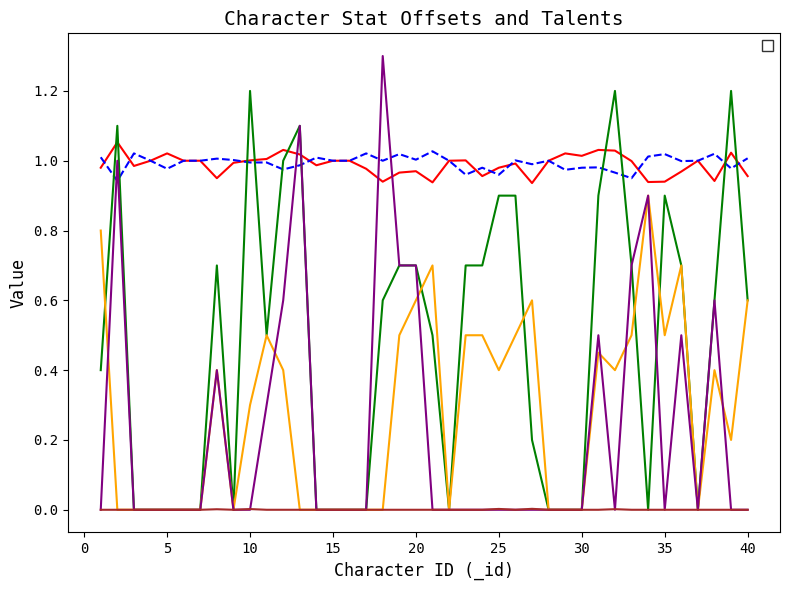

At which category does the chart reach its minimum across all series?

3